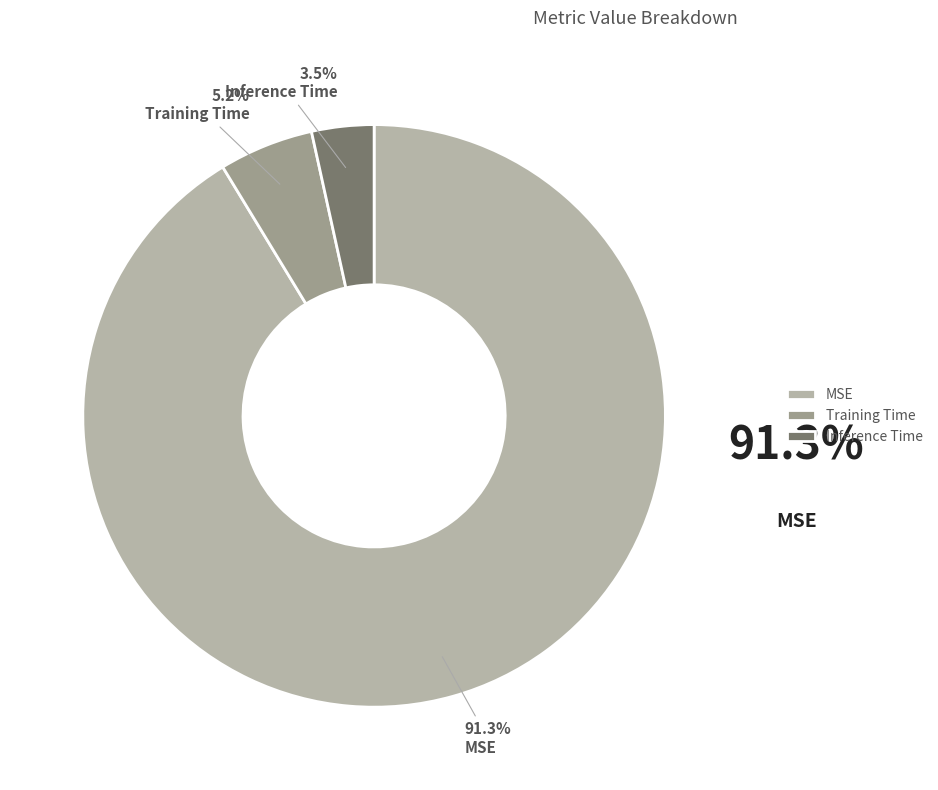

What portion of the pie excludes Inference Time?

96.5%